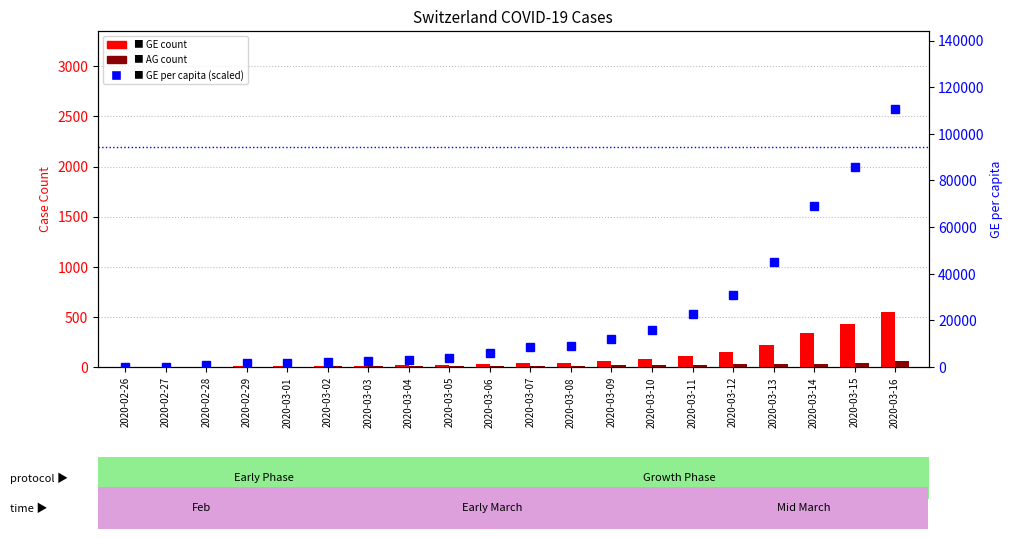

What is the maximum value shown in the chart?

110853.3